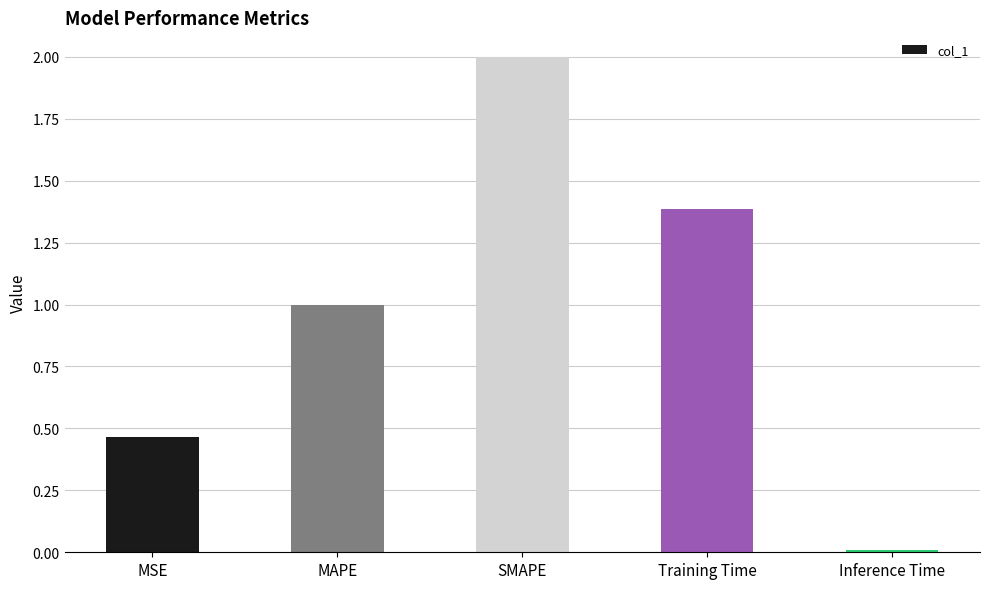

How many bars are there in total?

5